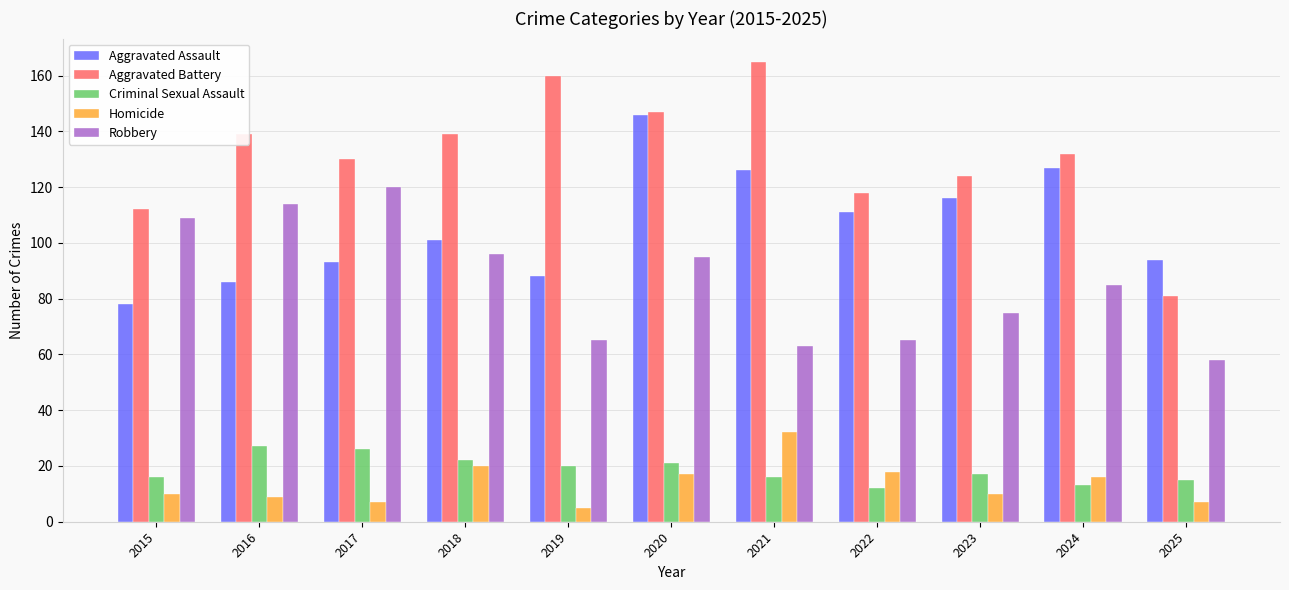

What is the value of the Aggravated Assault bar at the 8th from the left?

111